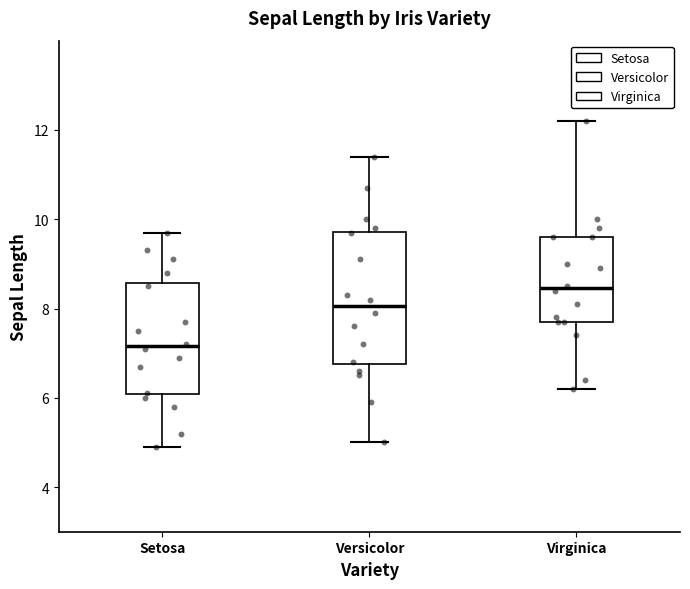

Which box has the lowest median line?

Setosa